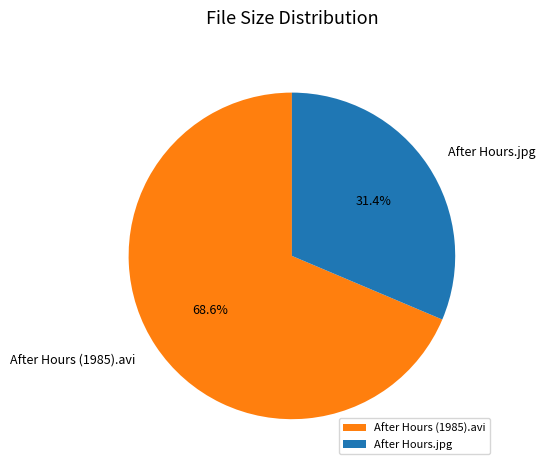

Count the number of slices in the pie.

2